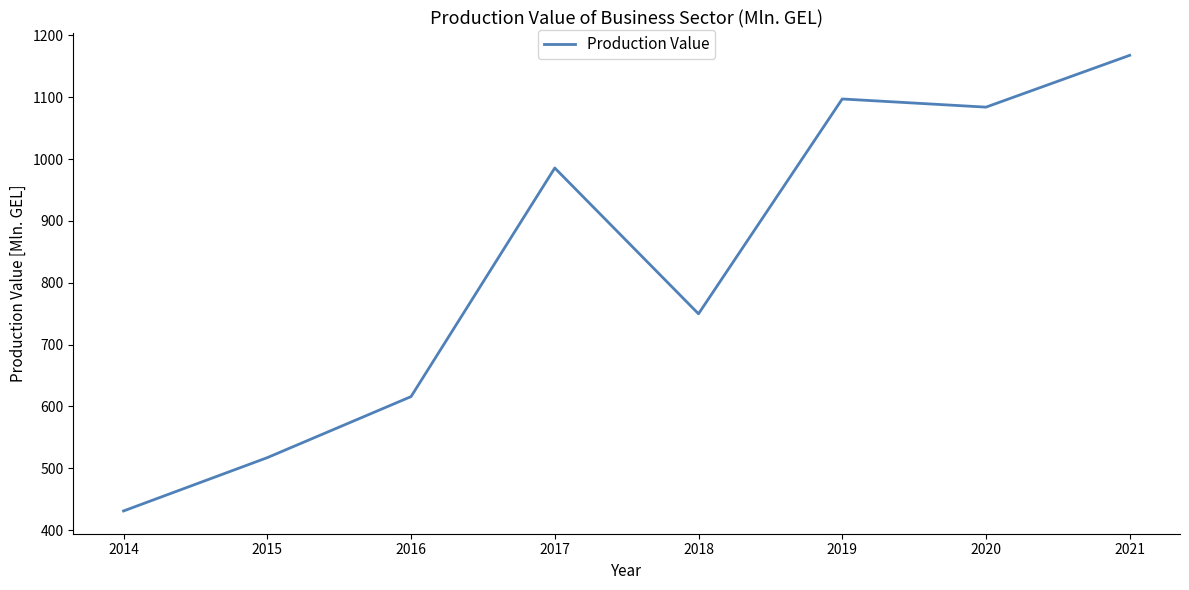

Where does the data first go above 985?

2017